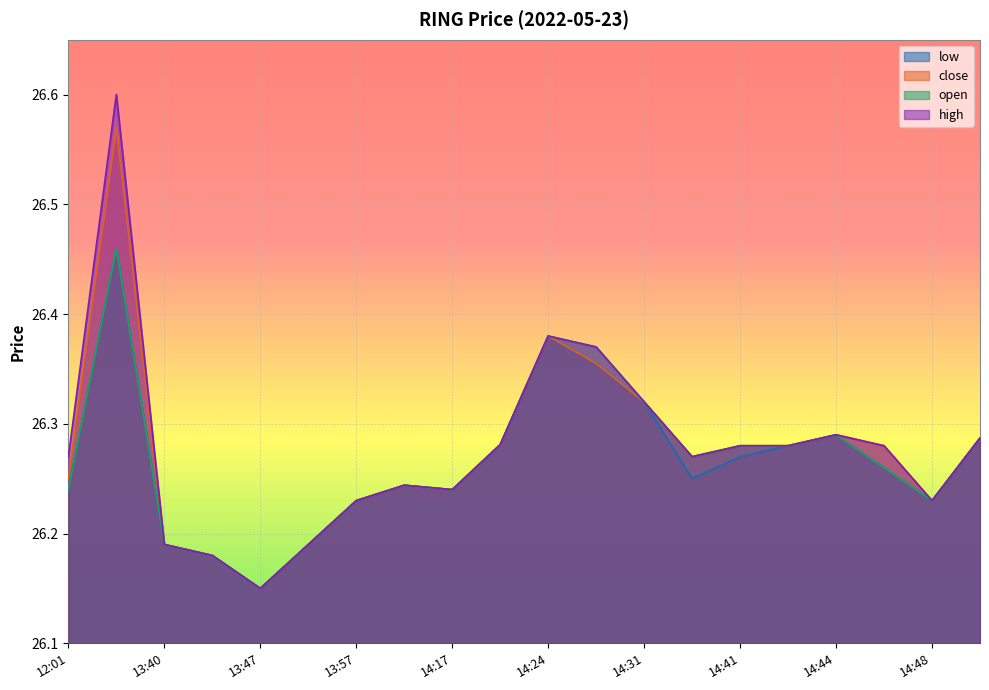

What is the highest value of the low series?

26.5